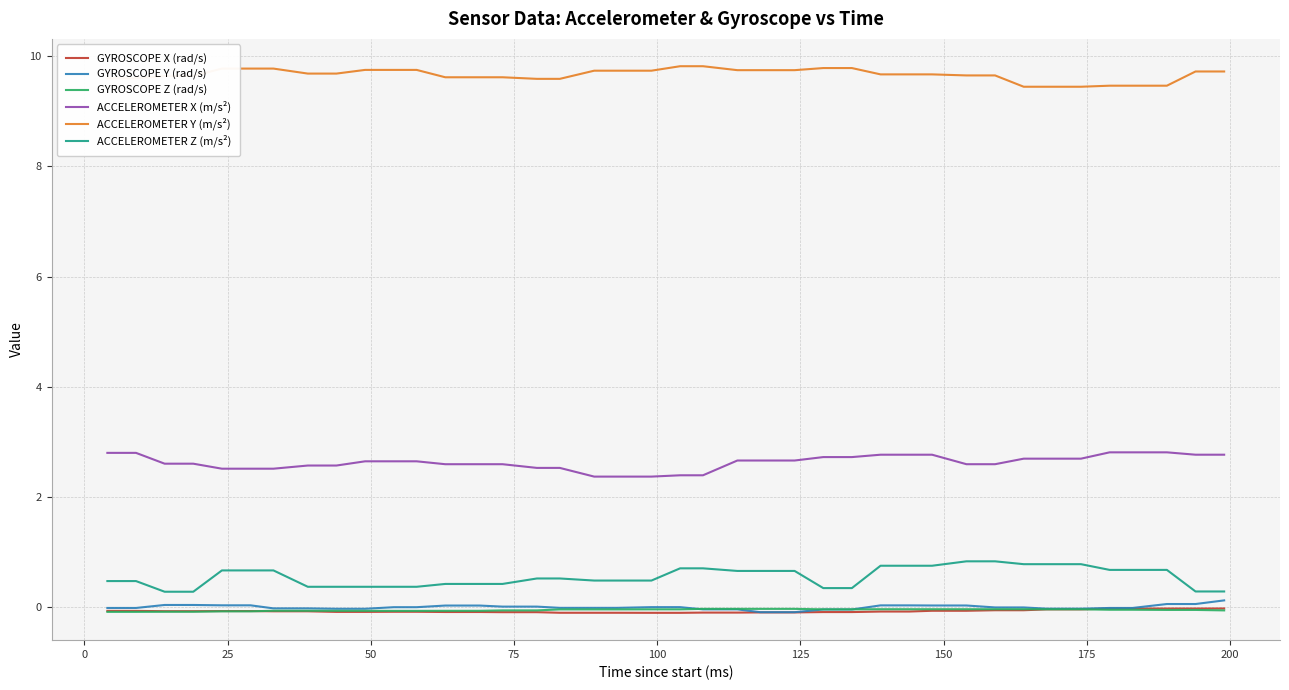

Which series has the largest total across all categories?

ACCELEROMETER Y (m/s²)